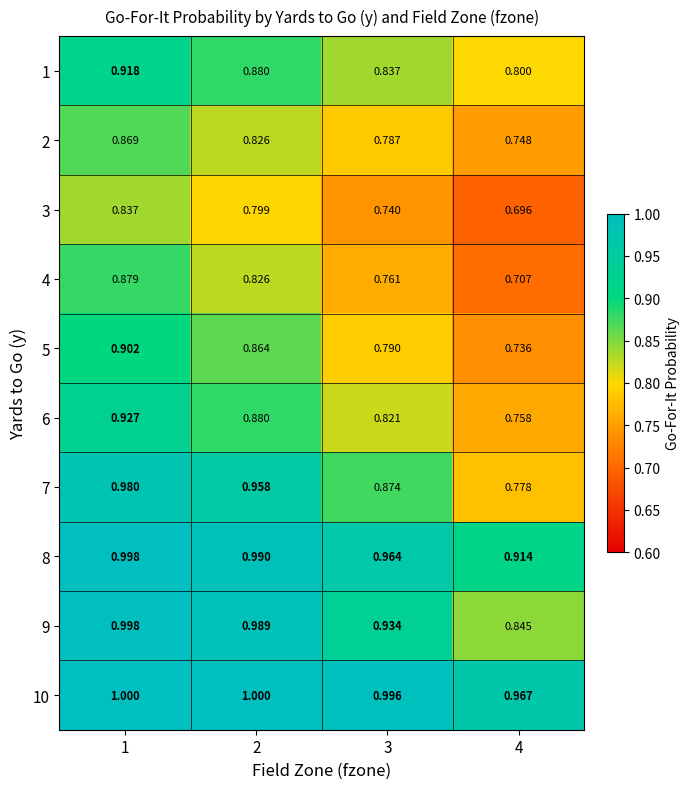

How many categories are shown in the chart?

4